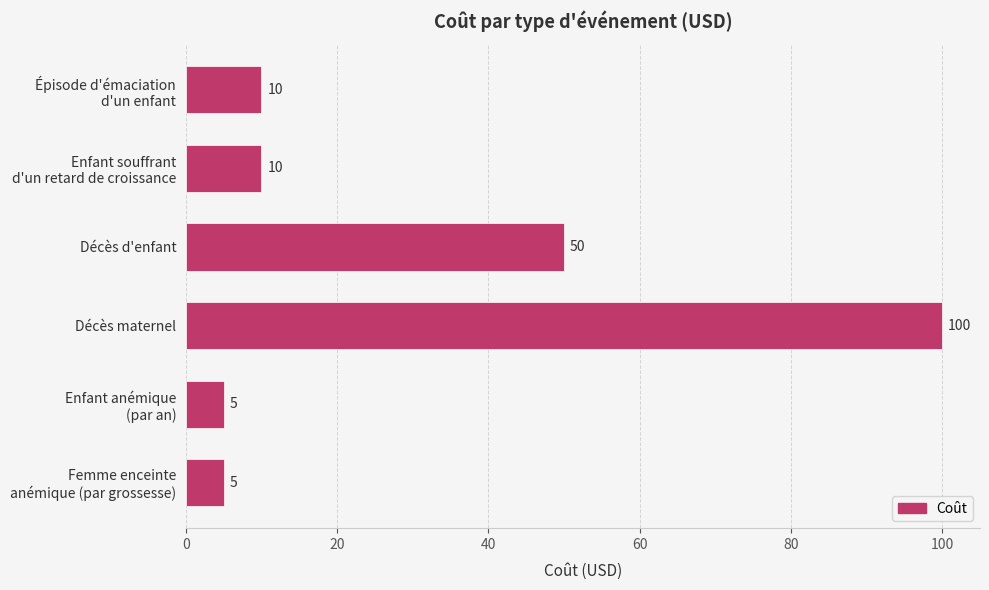

How many distinct data groups are displayed?

1